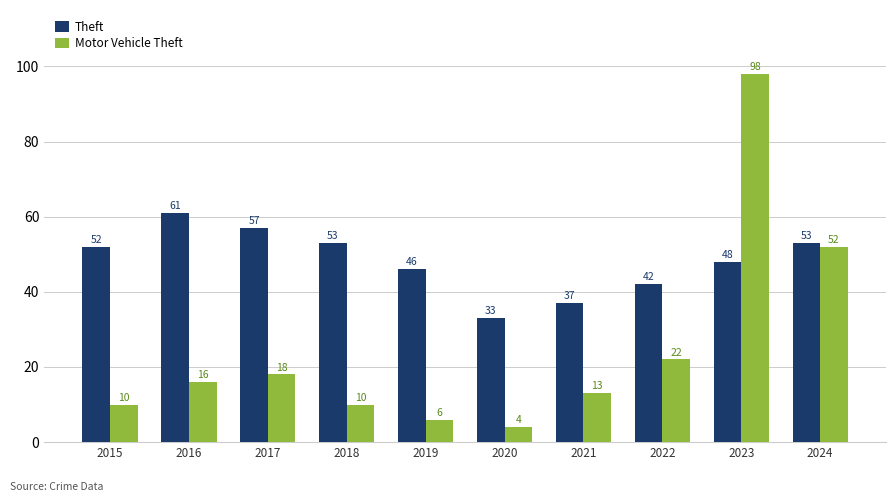

List the series in order of their peak value, lowest first.

Theft, Motor Vehicle Theft